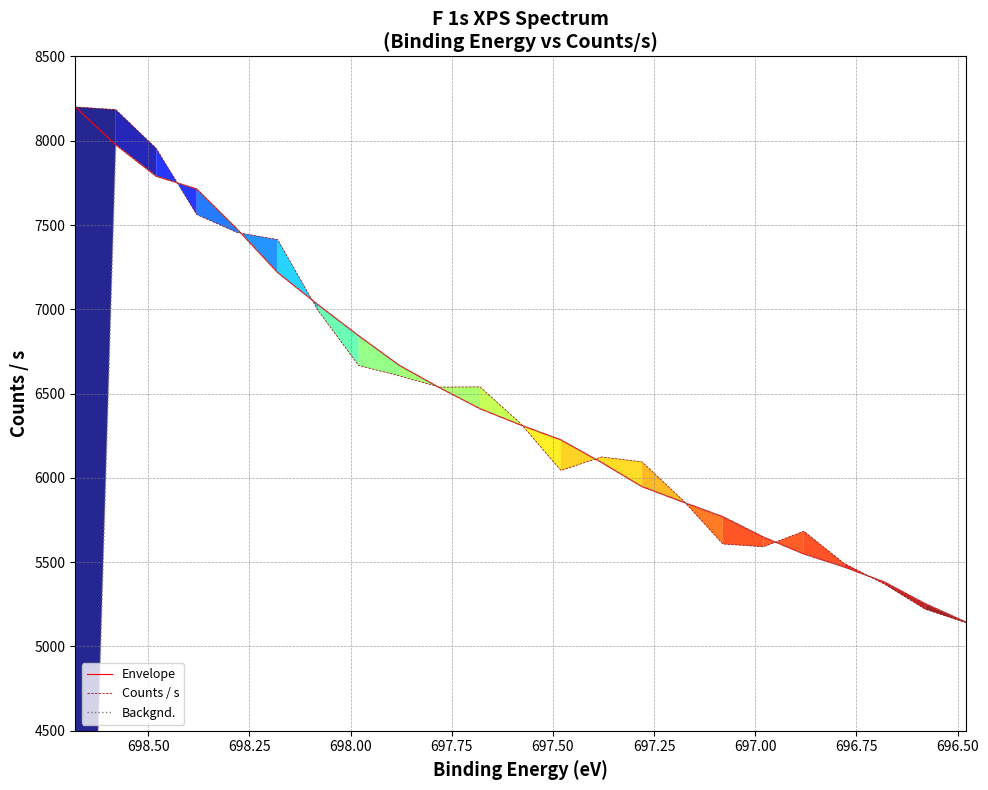

In Counts / s, how many points are higher than both neighbors (excluding endpoints)?

3